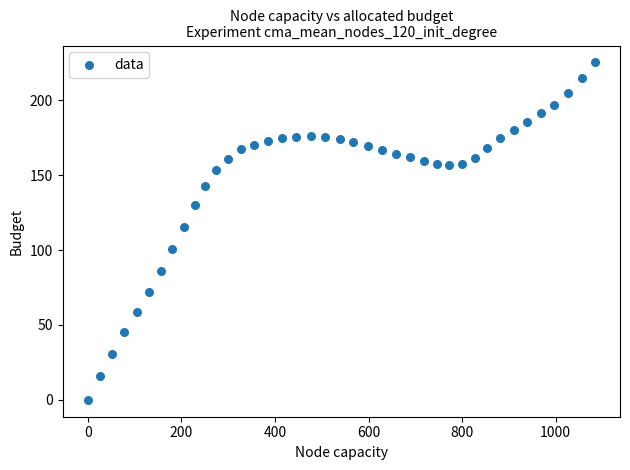

What is the range of Y values (max minus min)?

225.3